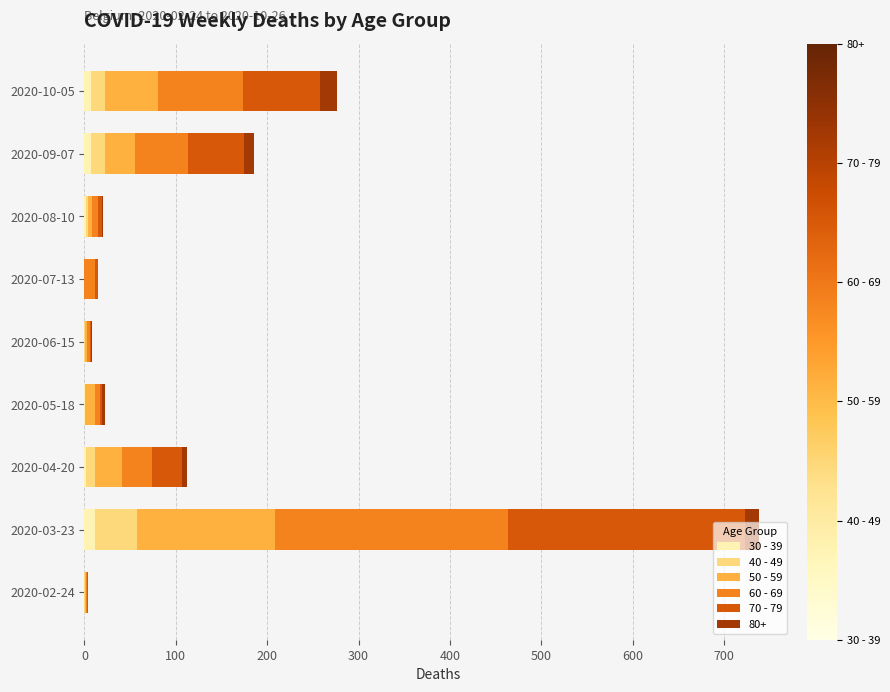

The 30 - 39 series shows 0 at 2020-02-24. True or false?

True